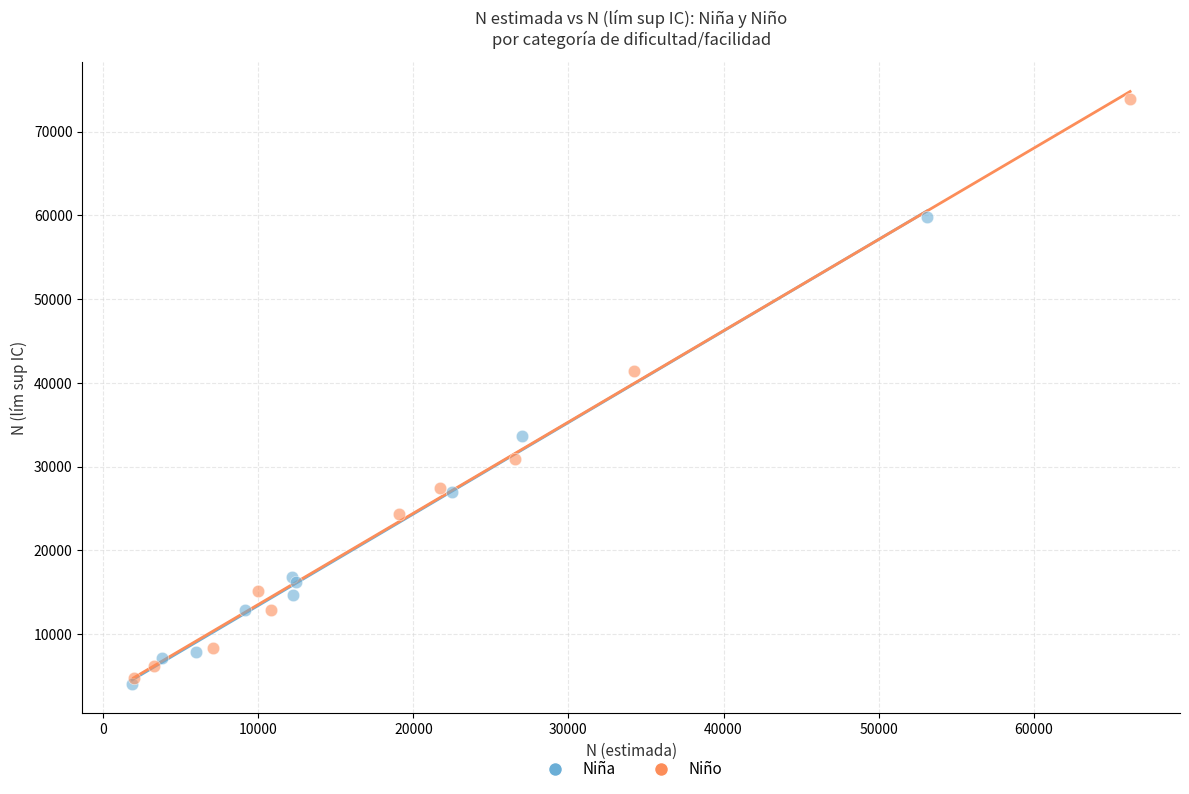

Which series reaches the maximum Y coordinate?

Niño